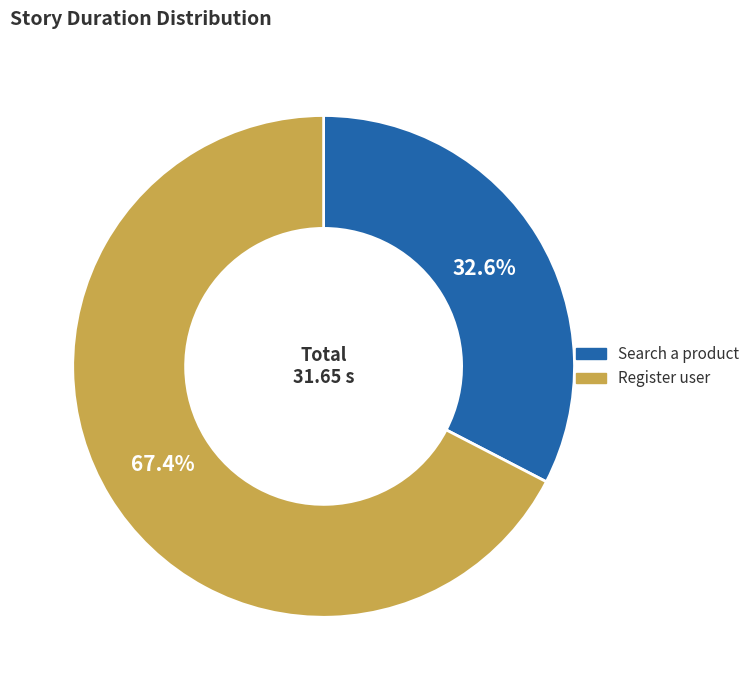

To the nearest percent, what is the difference between the largest and smallest slice percentages?

35%